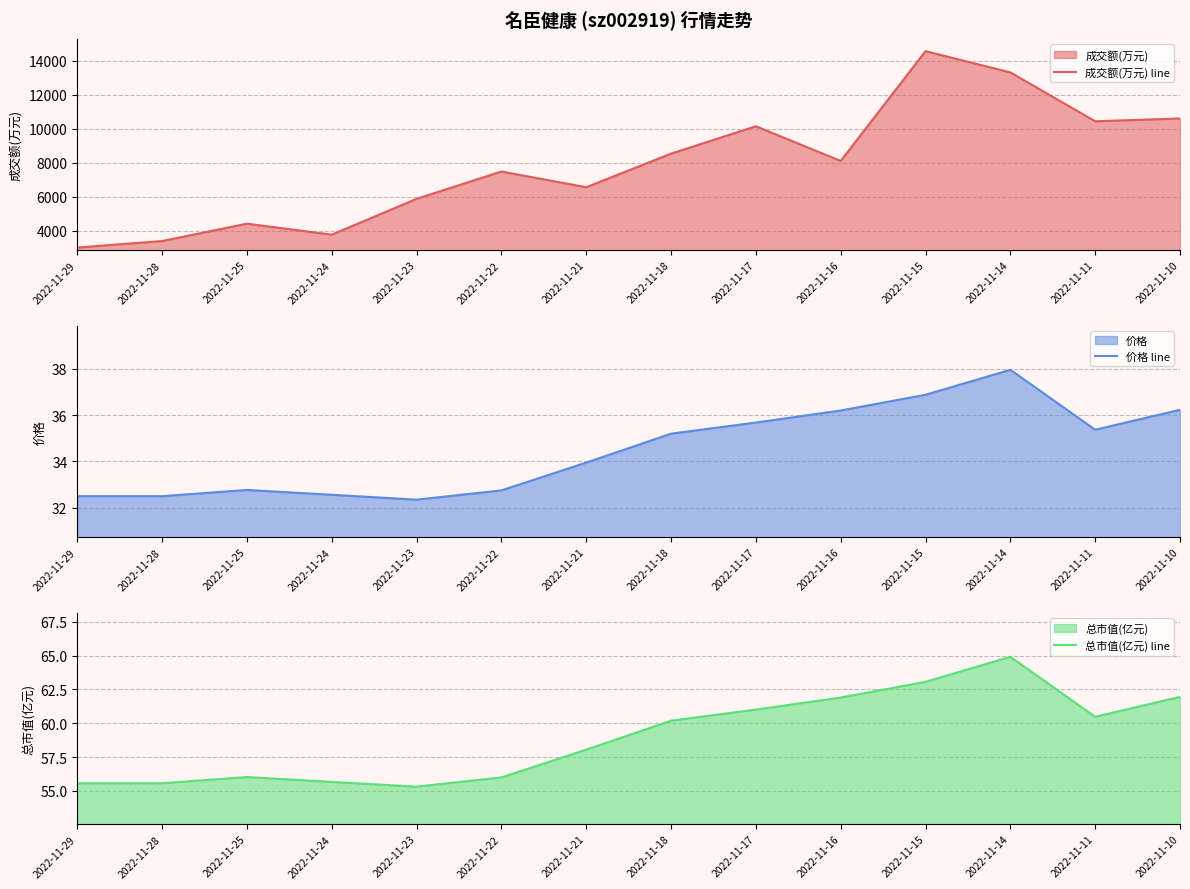

How many values in the 成交额(万元) line series exceed 8109?

6